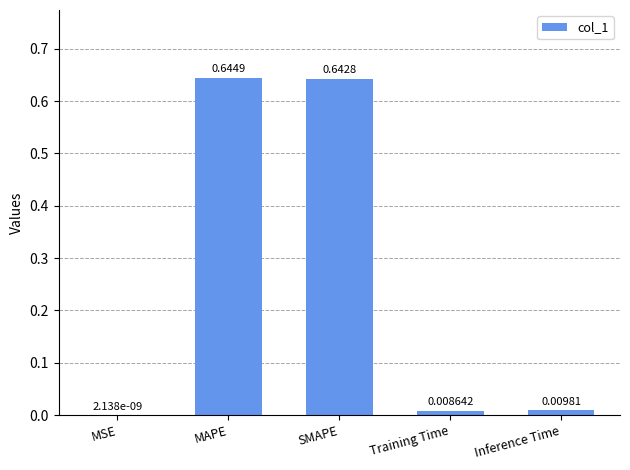

At which category does the chart reach its peak across all series?

MAPE